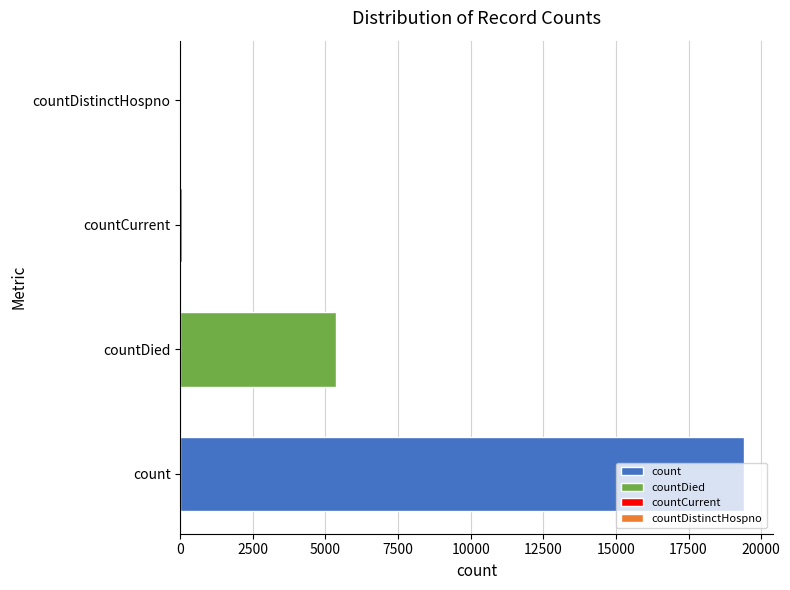

Are the bars horizontal?

Yes